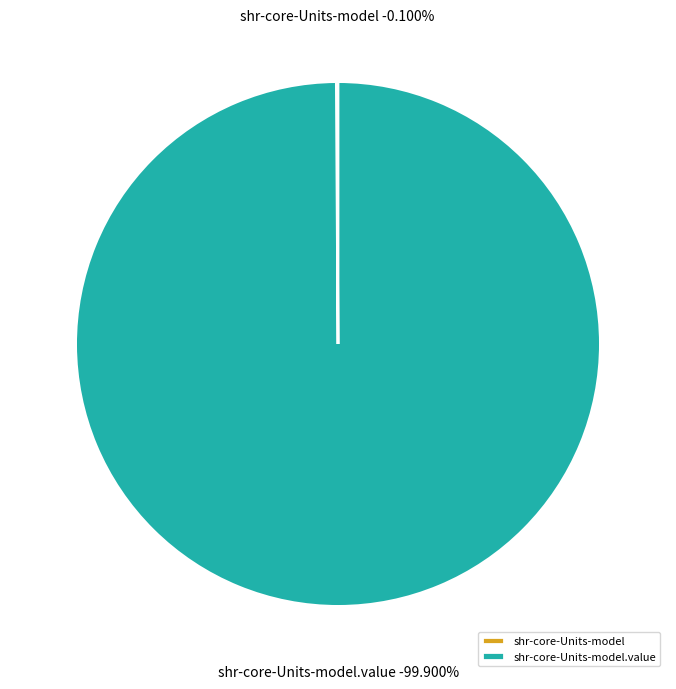

What percentage is the shr-core-Units-model.value slice, to the nearest percent?

100%